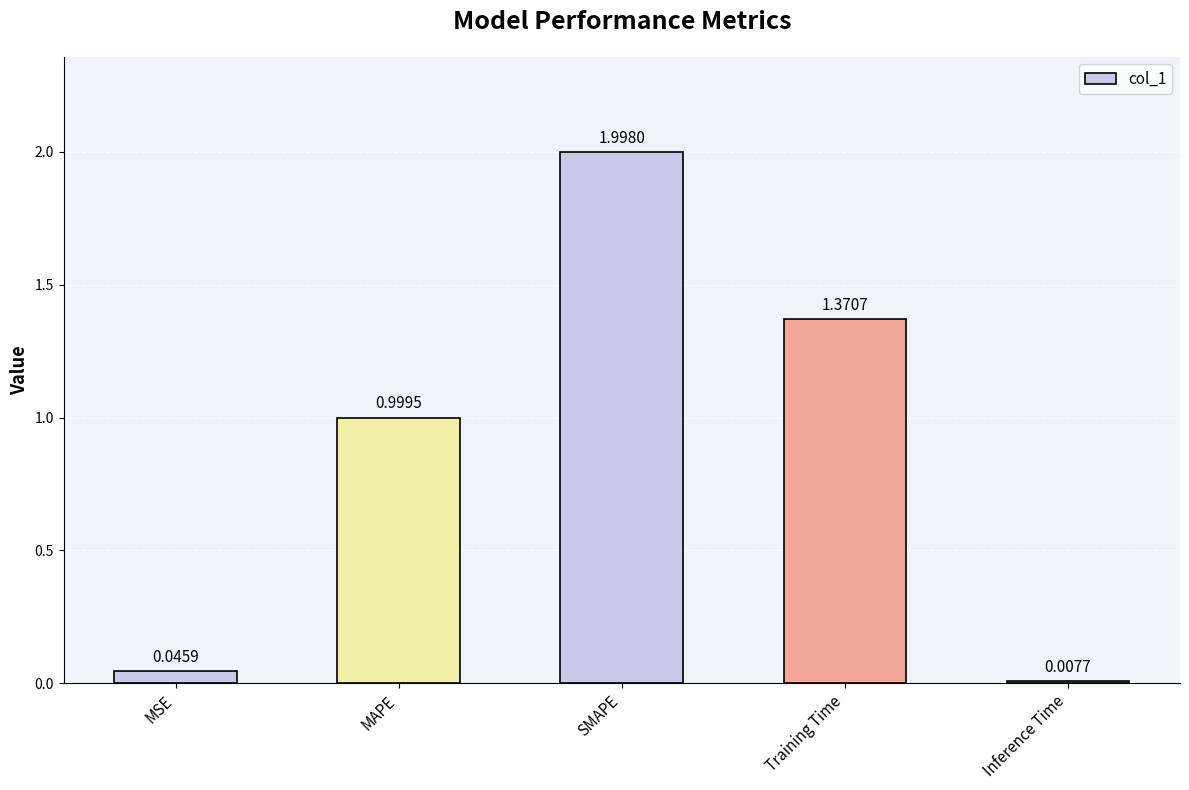

What is the average value?

0.9